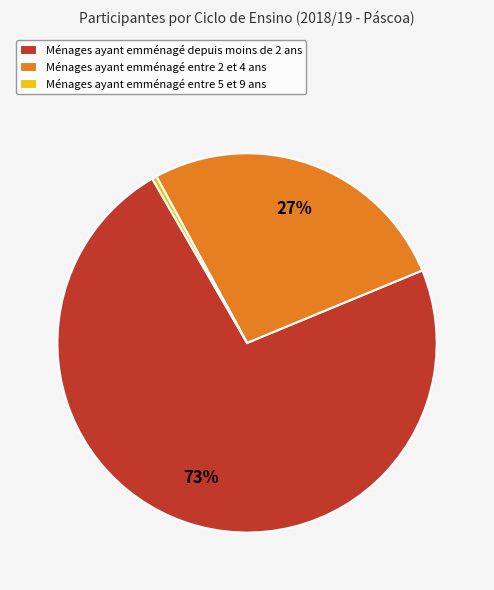

True or false: Ménages ayant emménagé entre 2 et 4 ans accounts for 27% of the total.

True